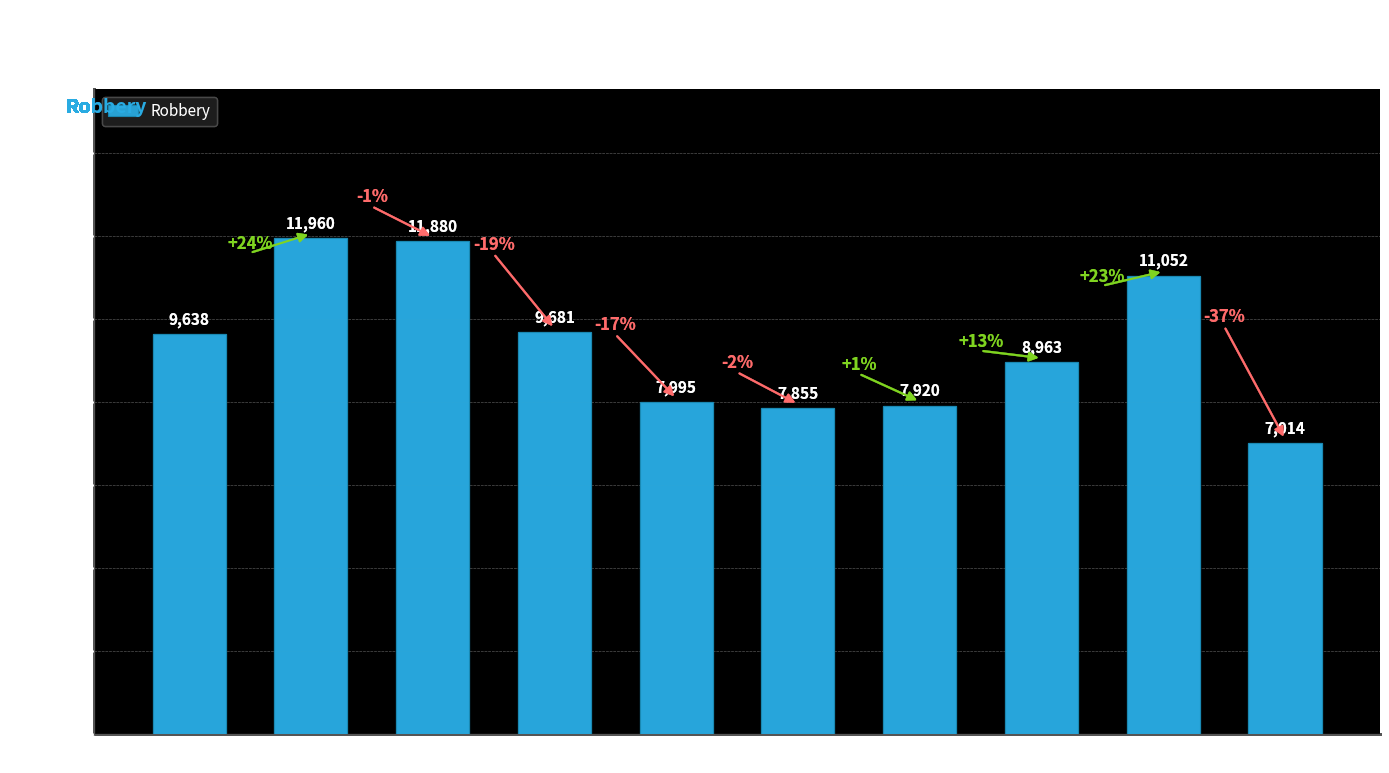

Is it true that the value at 2016 is 16804?

False